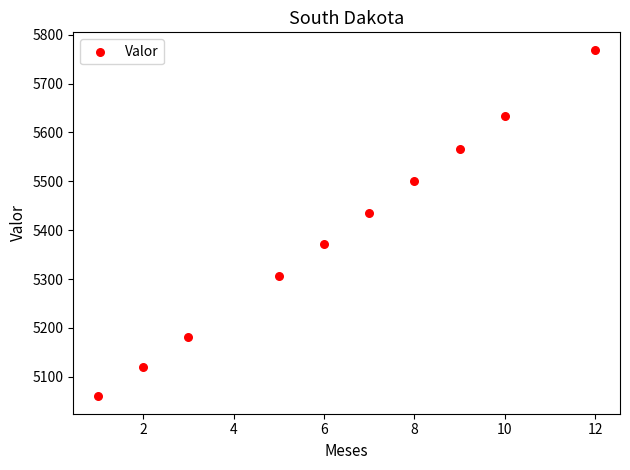

What is the average Y value?

5394.7